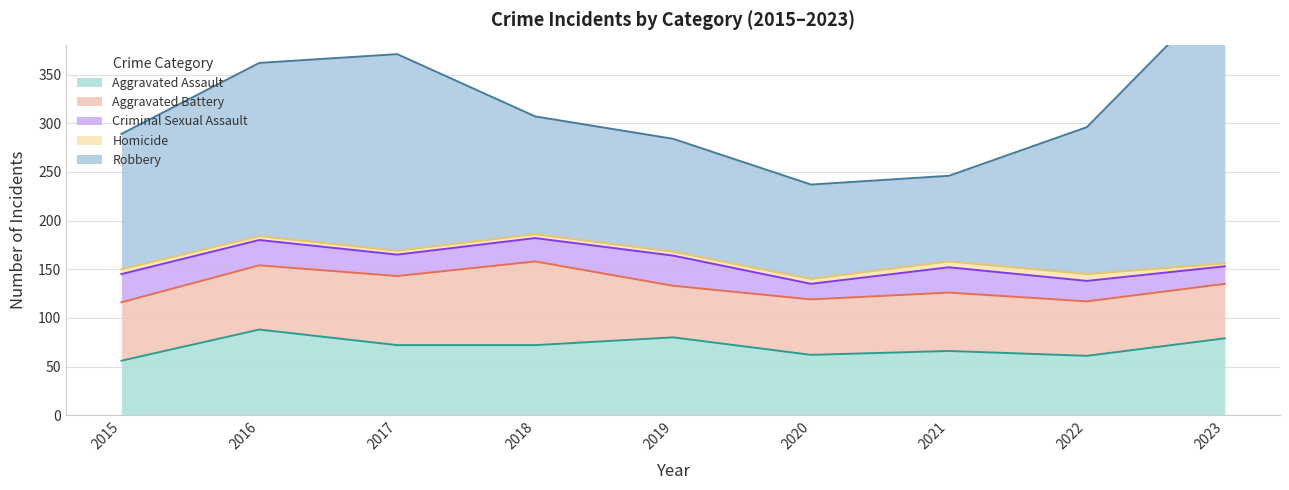

Where is Aggravated Battery nearest to the value 69?

2017